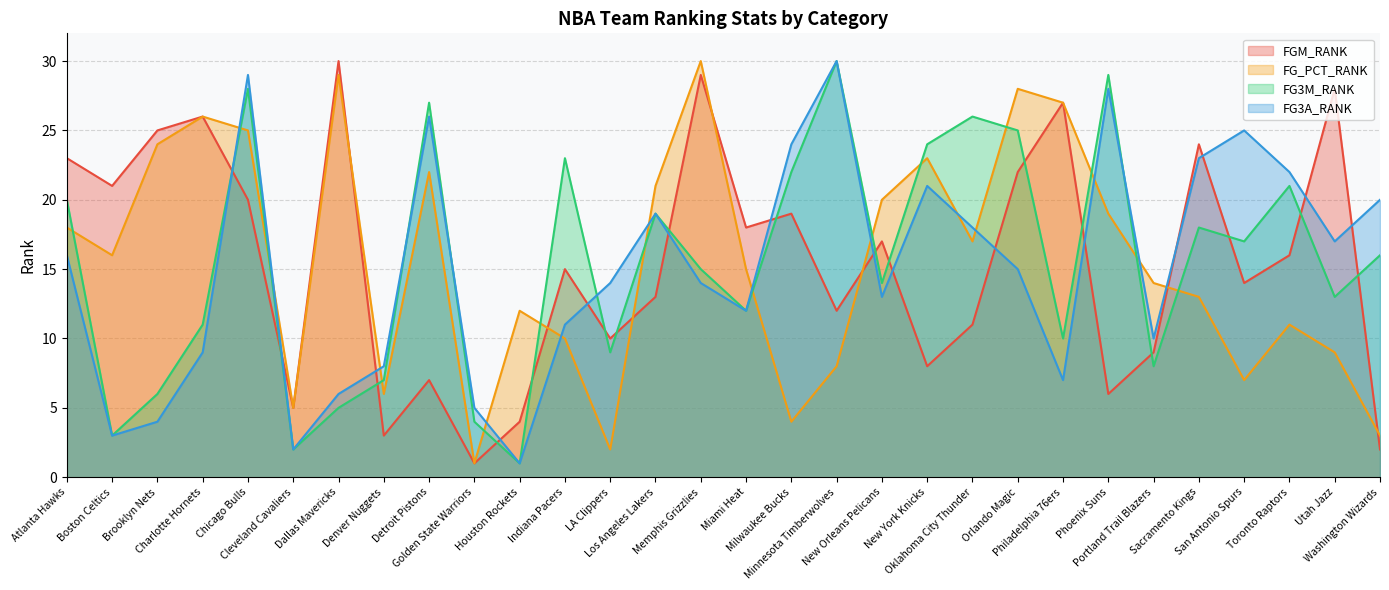

In FG3A_RANK, how many points are higher than both neighbors (excluding endpoints)?

7